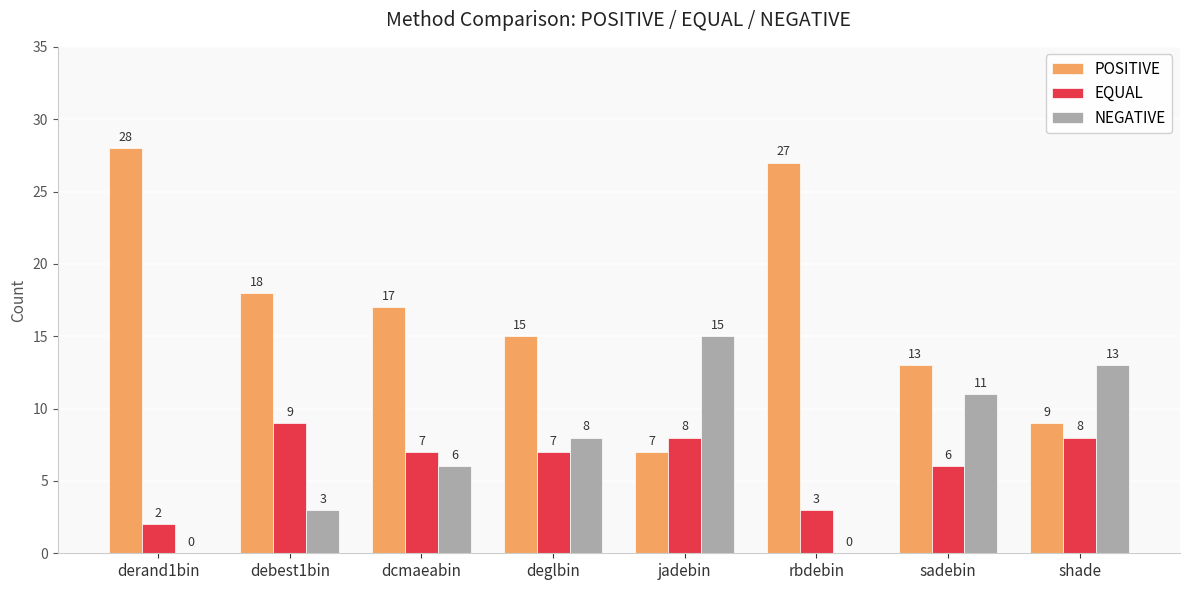

At which label does EQUAL reach its peak?

debest1bin